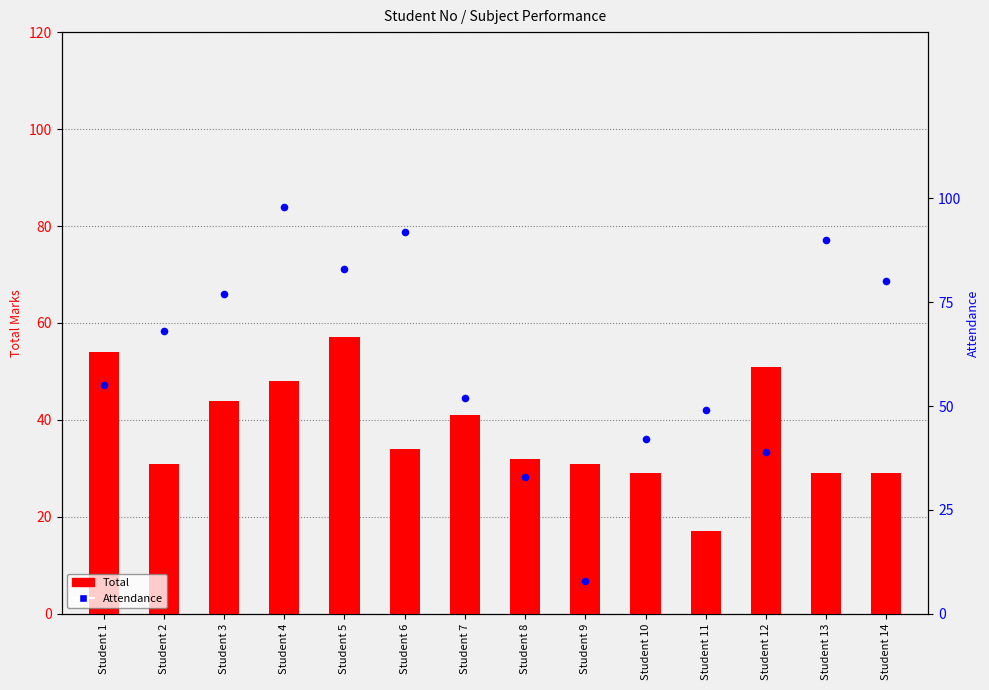

At which category is the sum across all series the highest?

Student 4